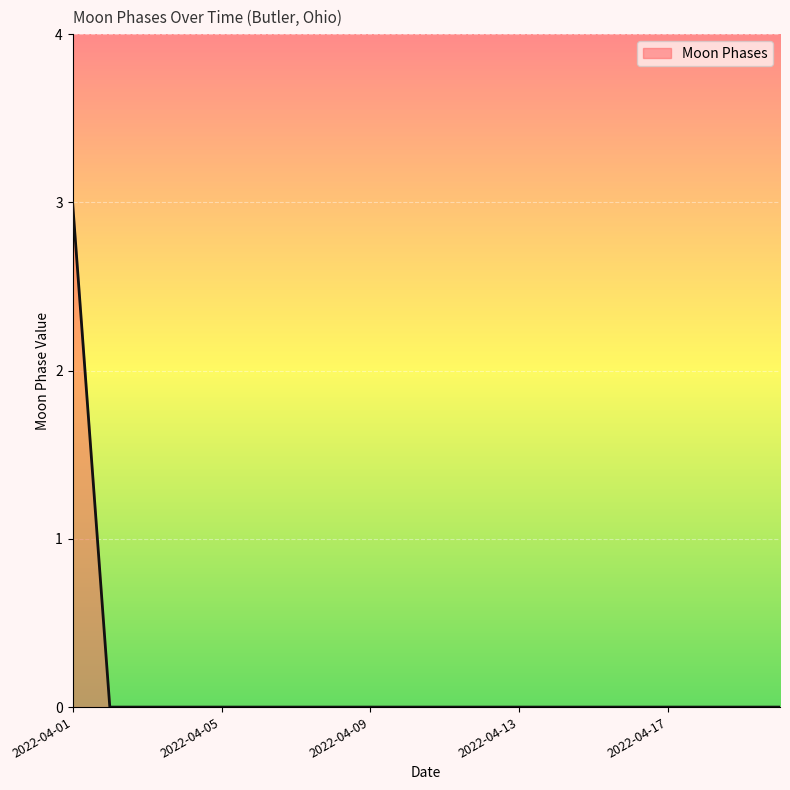

Does the chart display data point markers on the line(s)?

No